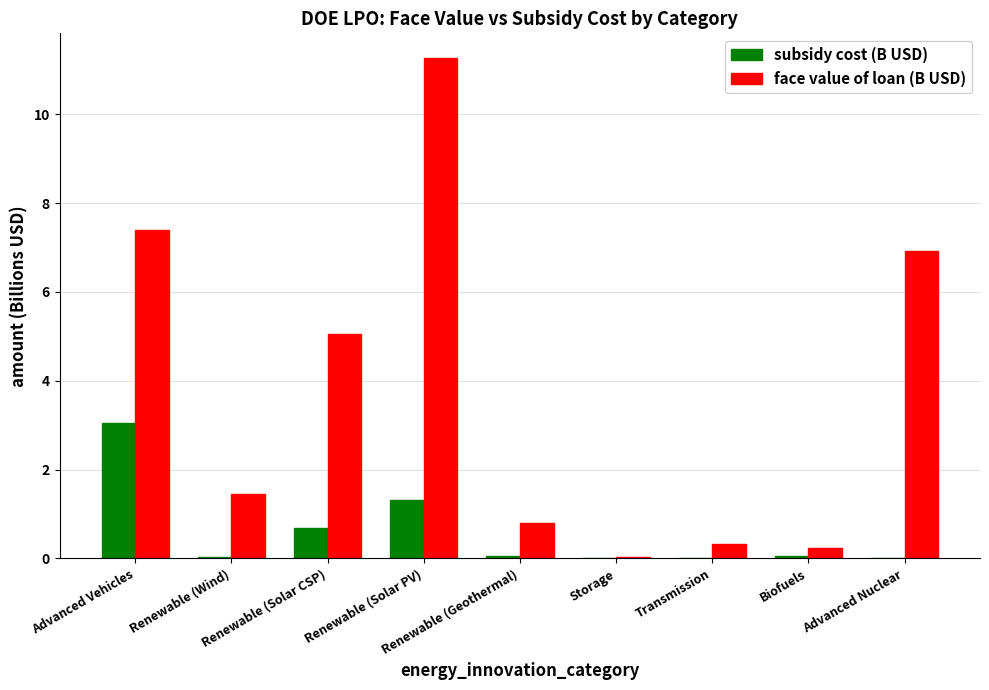

What is the maximum value for subsidy cost (B USD)?

3.0